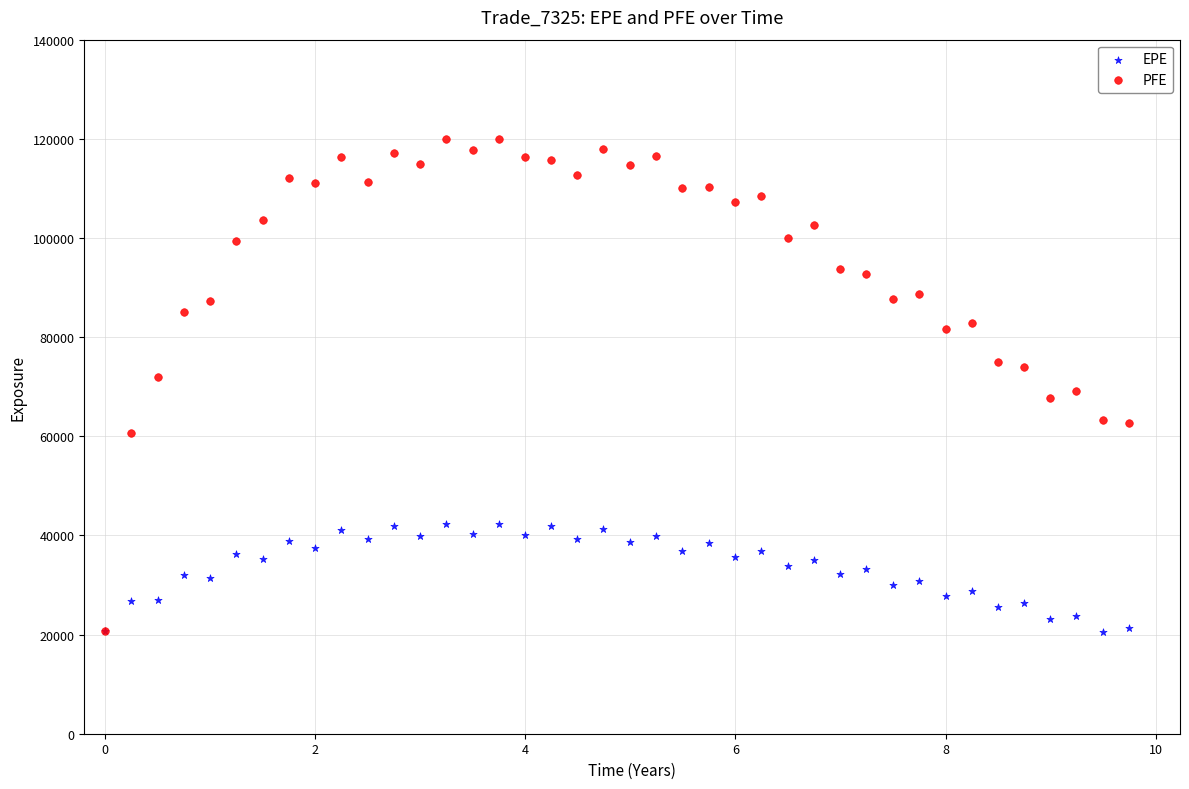

What are all the series names shown in the legend?

EPE, PFE